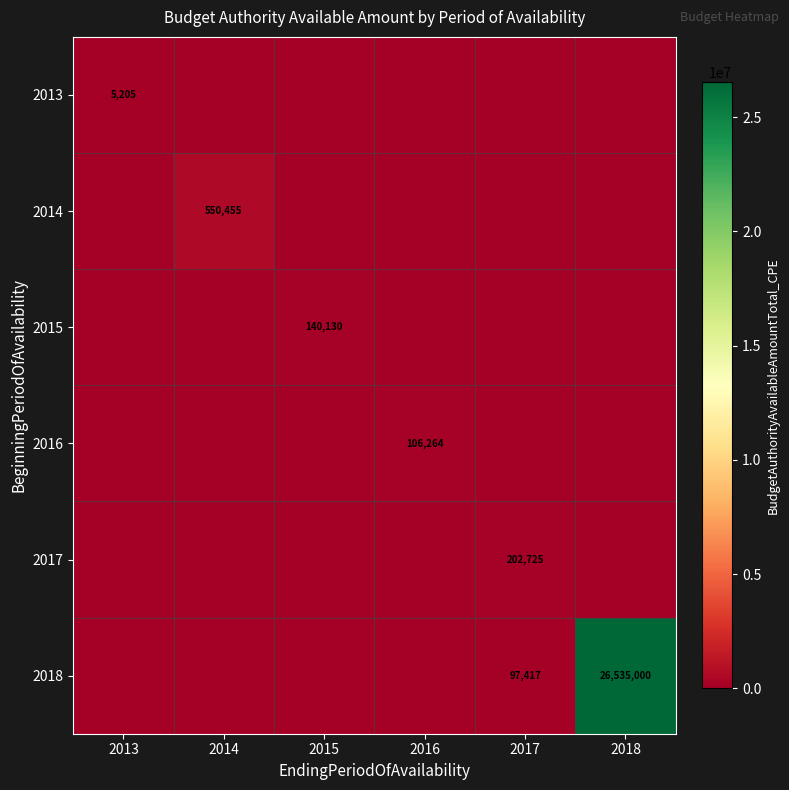

How many series are shown in this chart?

6